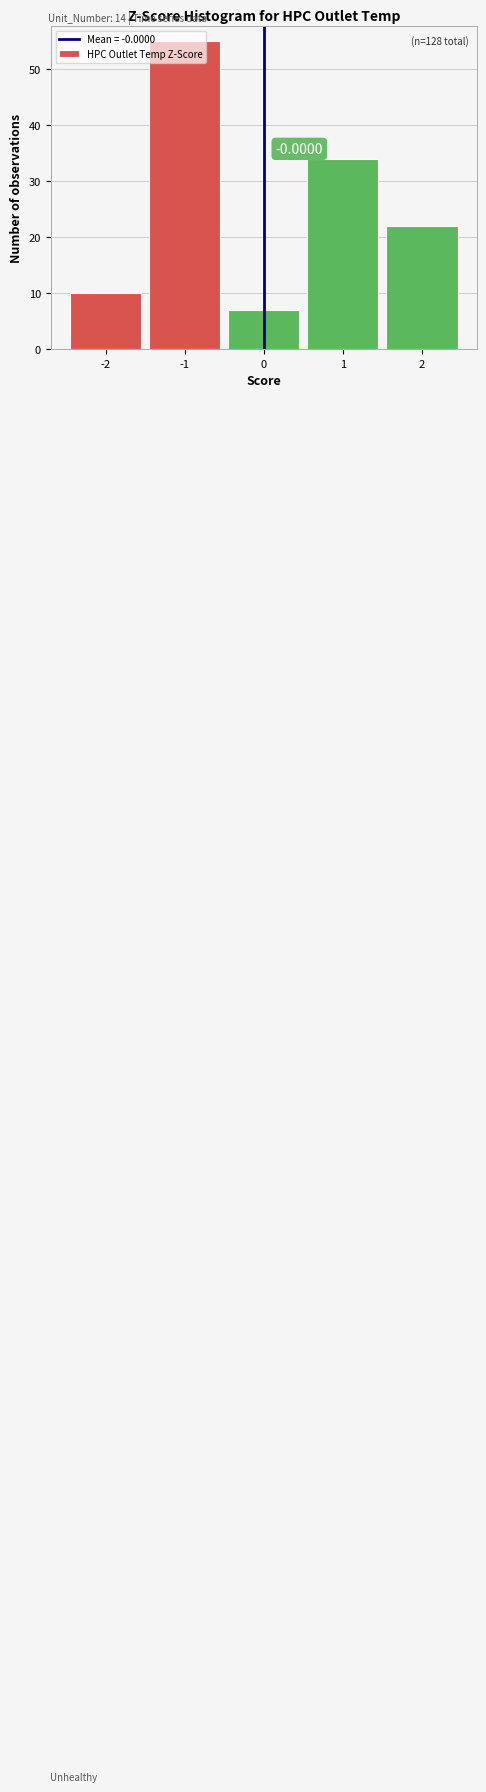

Over which range of the x-axis is the bar tallest?

-1.5 to -0.5